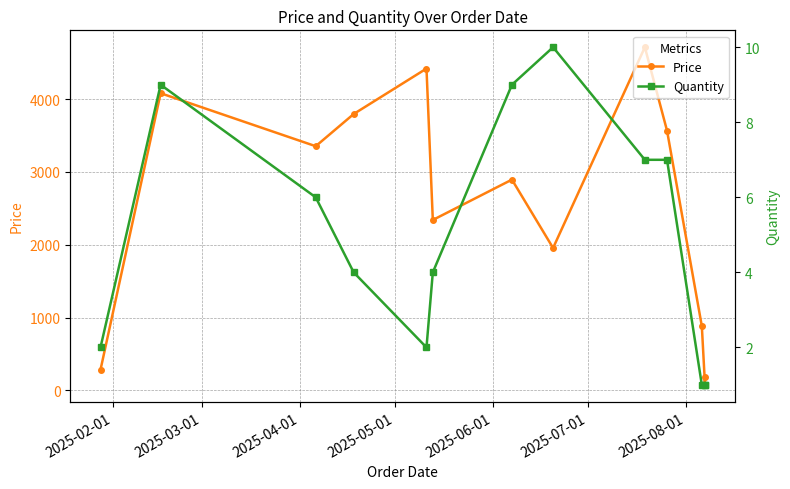

How many data points in Quantity are above 4?

6